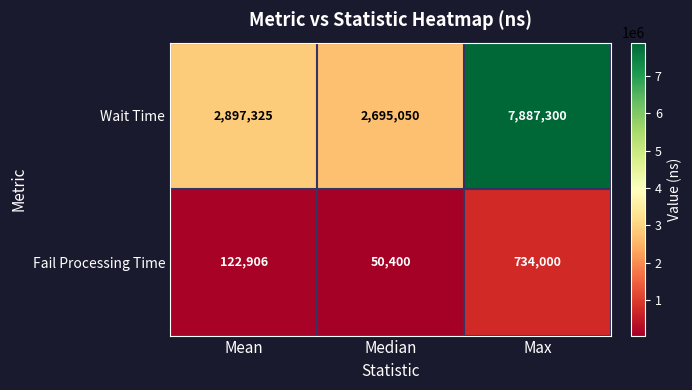

Rank the series by their average value, from lowest to highest.

Fail Processing Time, Wait Time